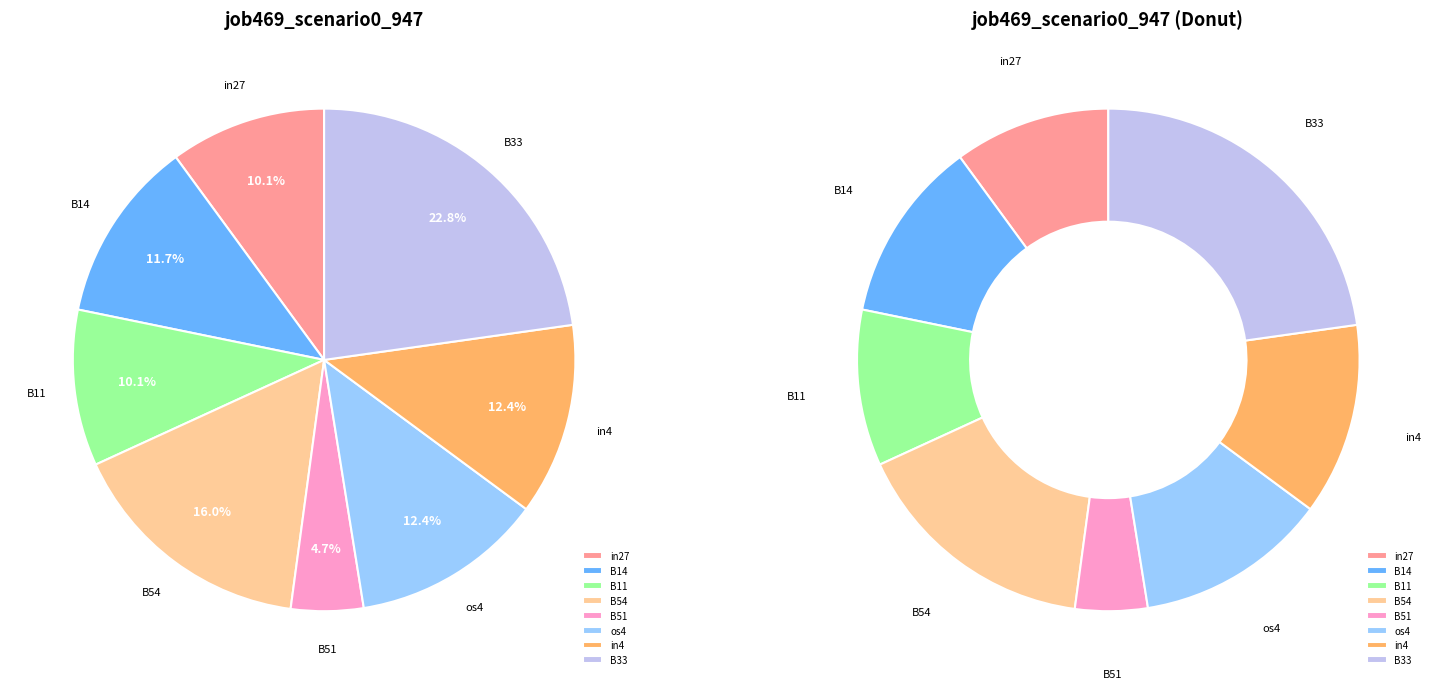

Between B11 and B51, which is larger?

B11